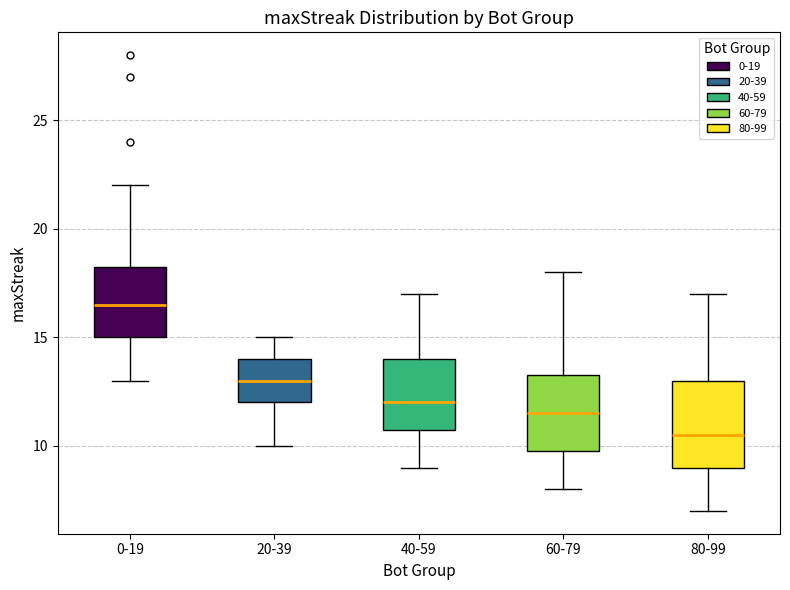

Reading left to right, read every box against the y-axis: the position of its median line, the range the box covers, and the ends of its whiskers. The values are not printed on the chart, so give them approximately, as read against the axis.

0-19: median 16.5, box 15.0 to 18.5, whiskers 13.0 to 22.0
20-39: median 13.0, box 12.0 to 14.0, whiskers 10.0 to 15.0
40-59: median 12.0, box 11.0 to 14.0, whiskers 9.0 to 17.0
60-79: median 11.5, box 10.0 to 13.5, whiskers 8.0 to 18.0
80-99: median 10.5, box 9.0 to 13.0, whiskers 7.0 to 17.0